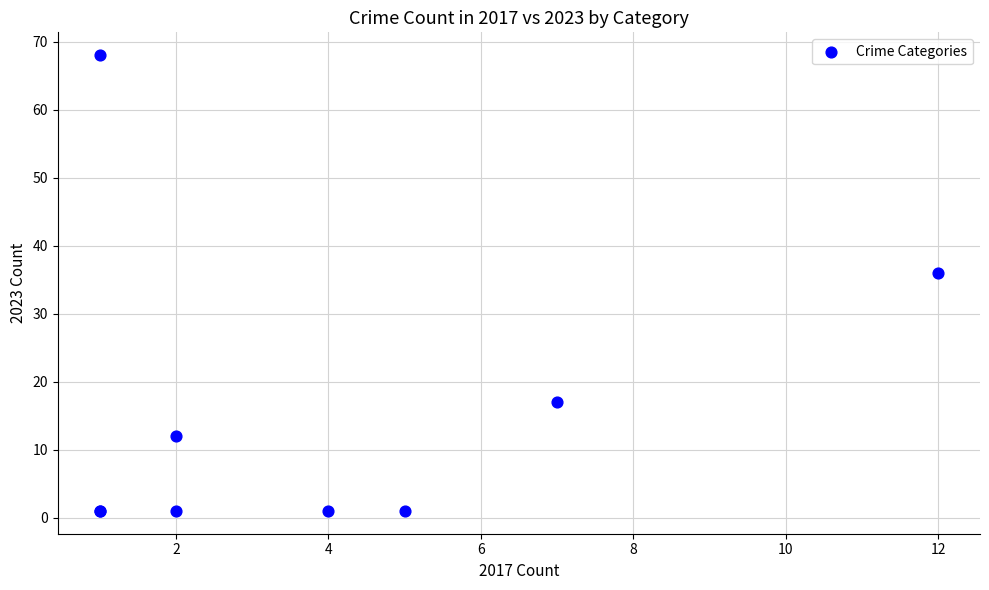

What Y value in the scatter plot is closest to 34?

36